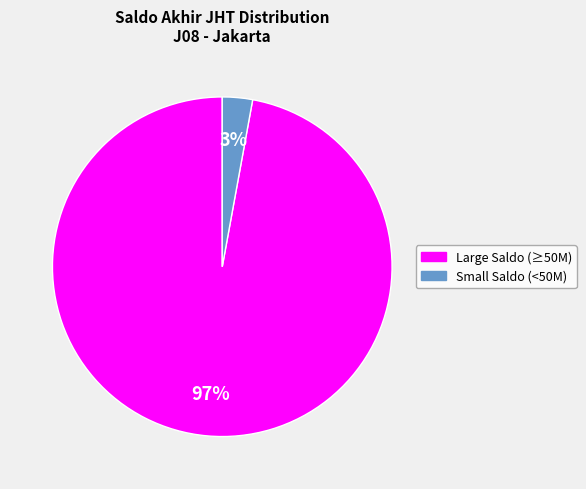

To the nearest percent, what is the difference between the largest and smallest slice percentages?

94%